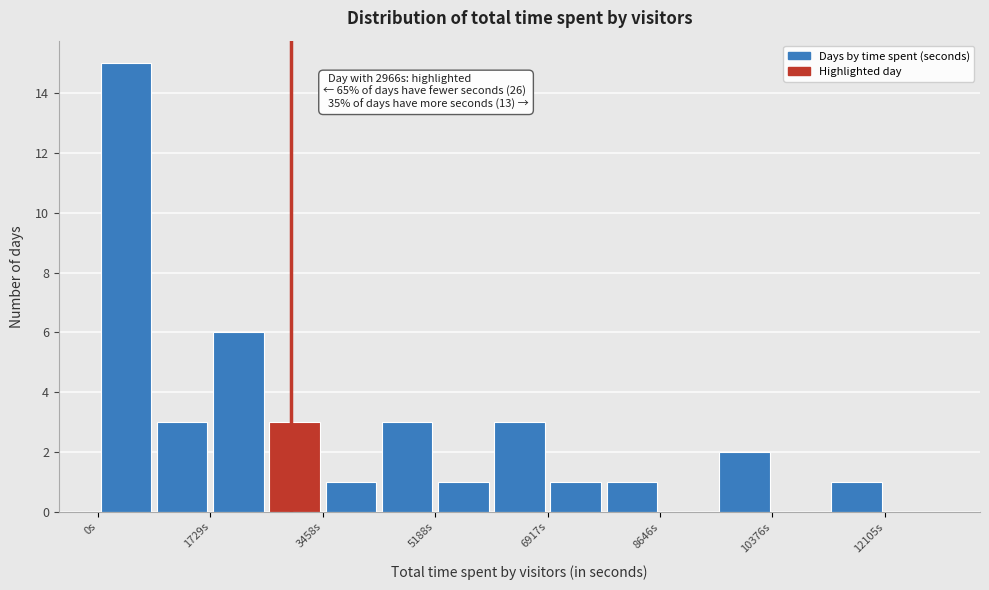

Over which range of the x-axis is the bar tallest?

0 to 800